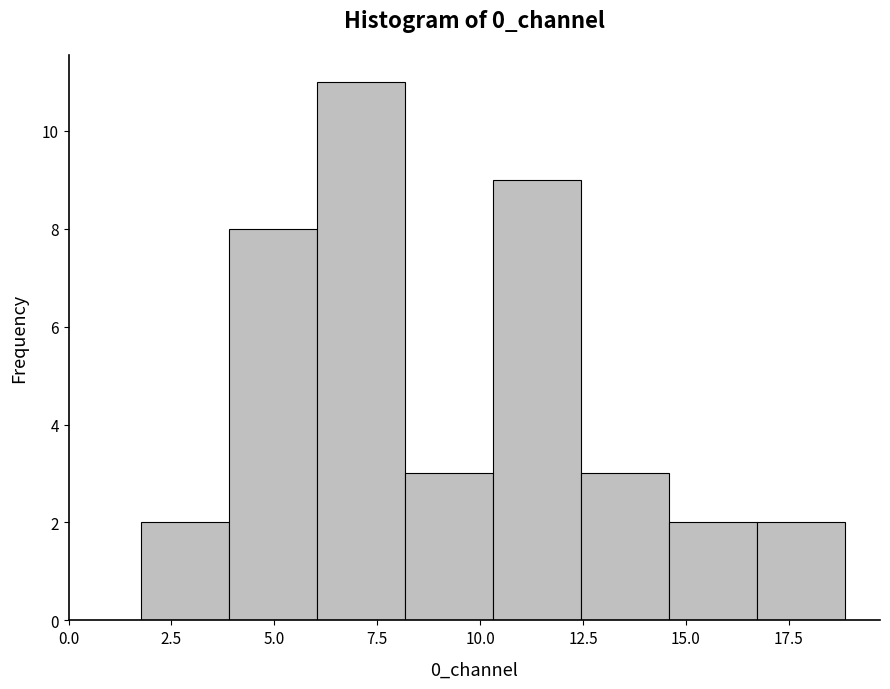

Which range on the x-axis has the tallest bar?

6.0 to 8.0